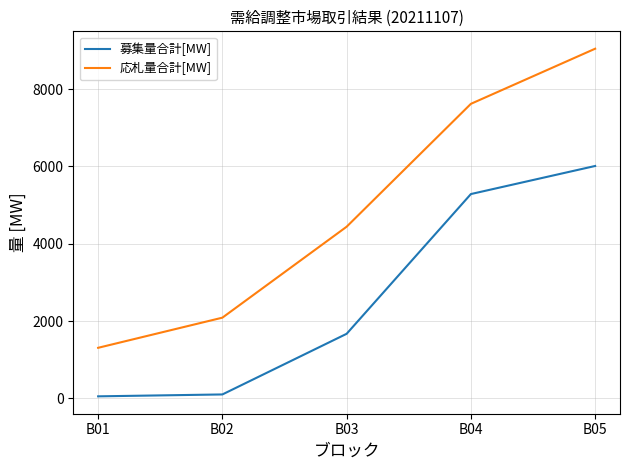

Between B01 and B02, which series saw the biggest shift?

応札量合計[MW]